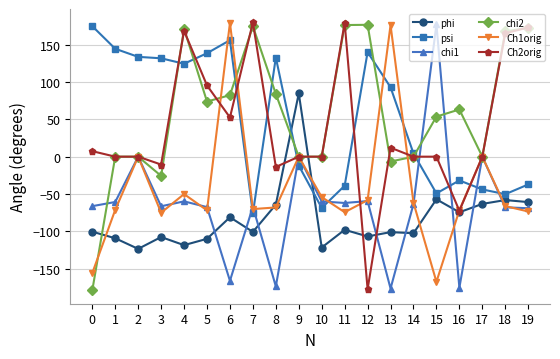

How many lines are shown in the chart?

6